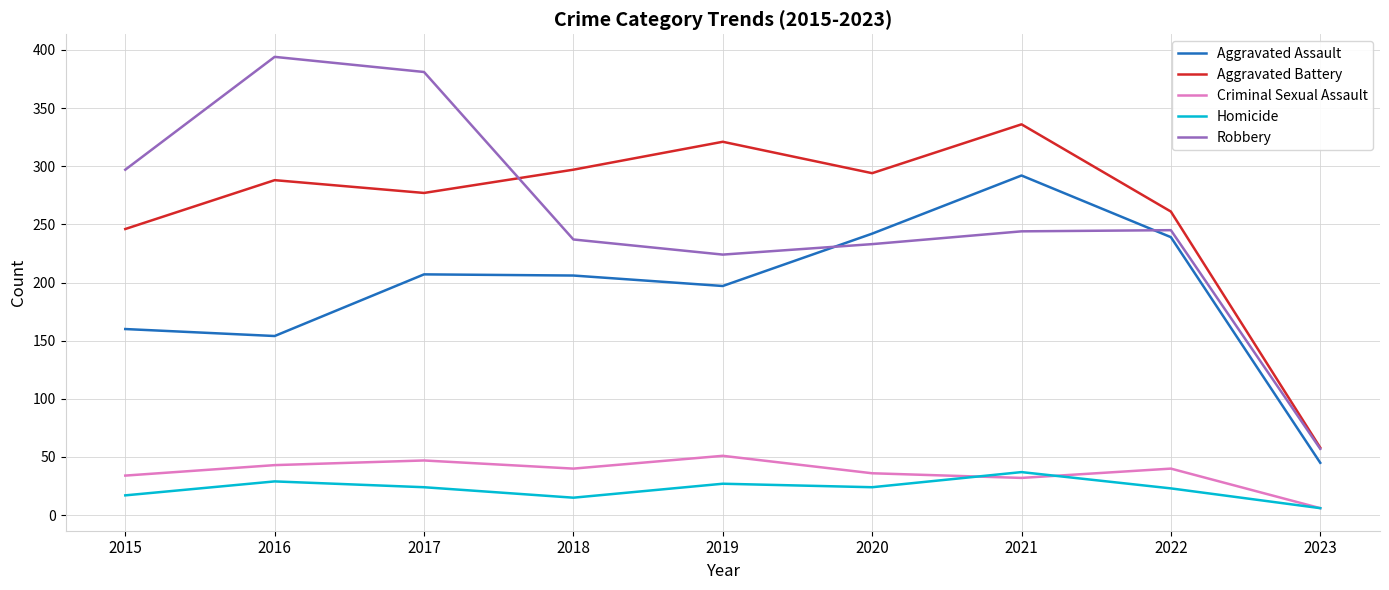

True or false: Aggravated Battery and Homicide intersect in this chart.

False